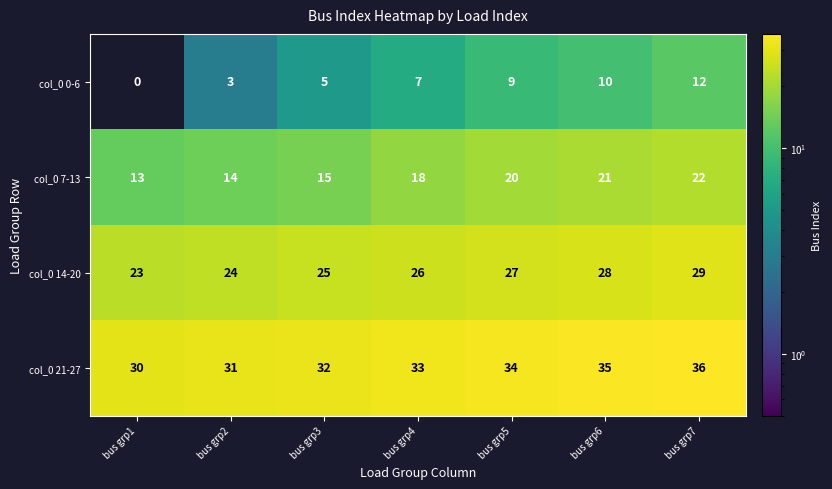

Count the number of data series in this chart.

4